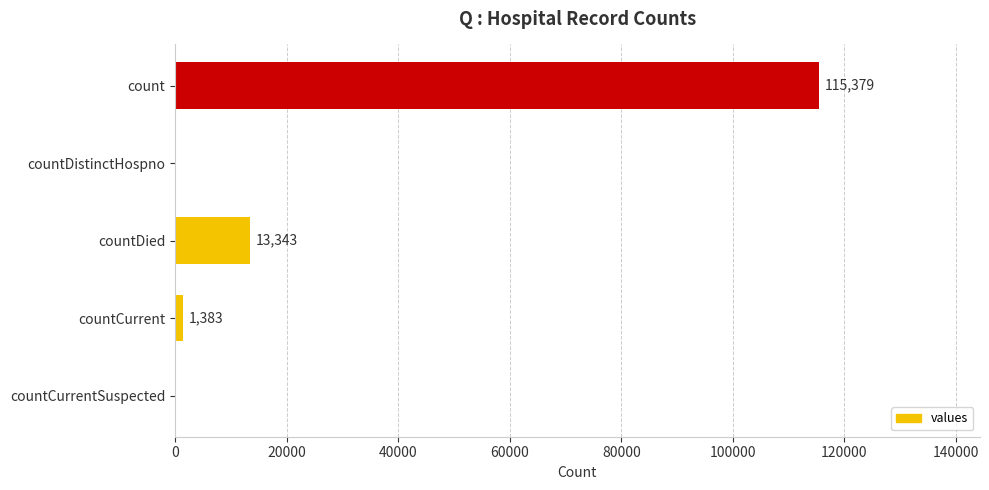

What is the greatest value displayed?

115379